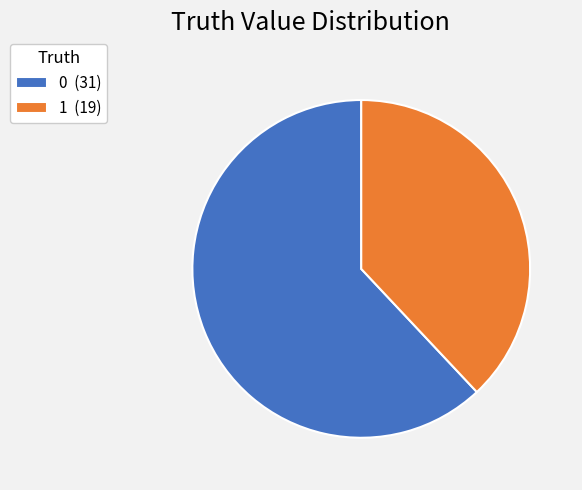

The 0 slice represents 53% of the pie. True or false?

False